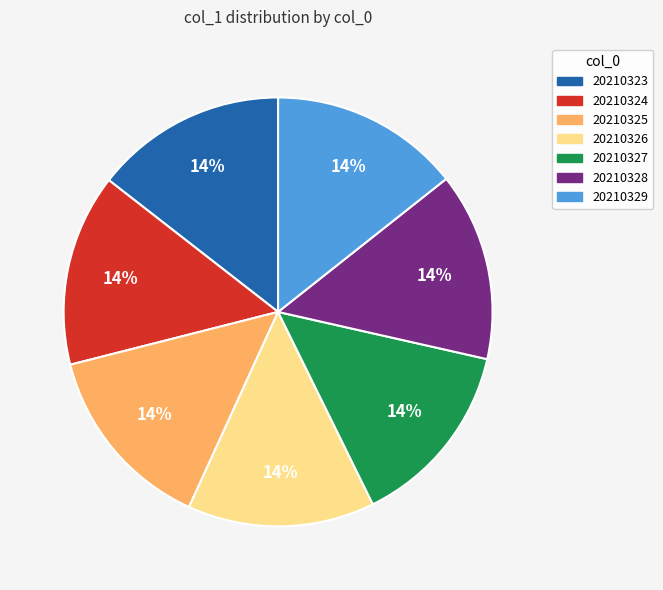

Is 20210327 the majority of the pie?

No